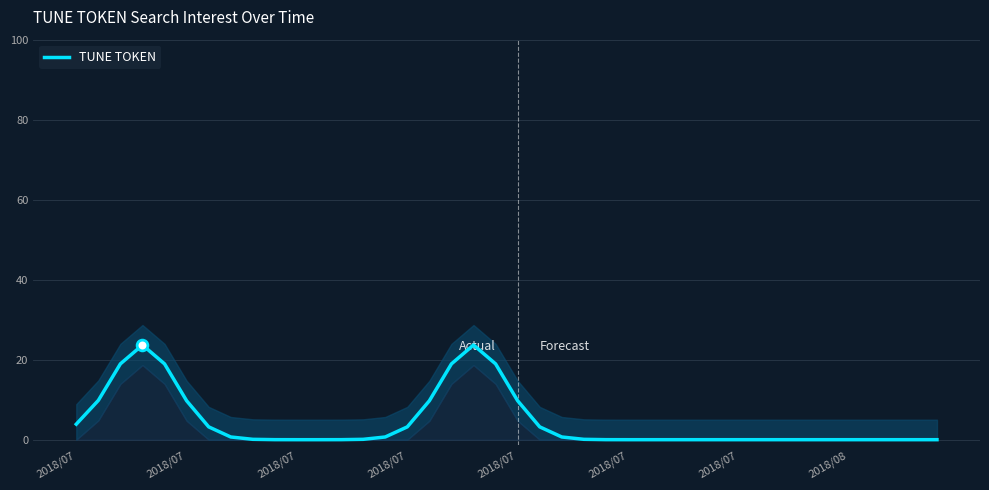

What is the ratio of the value at 19 to the value at 2018/07?

1.0